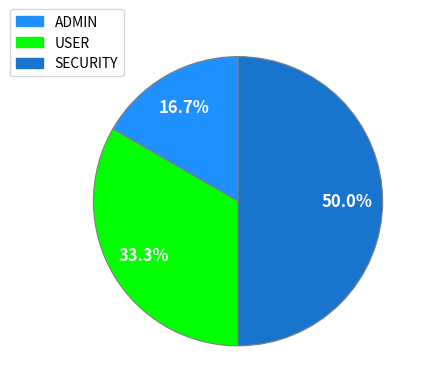

How many segments does this pie chart have?

3